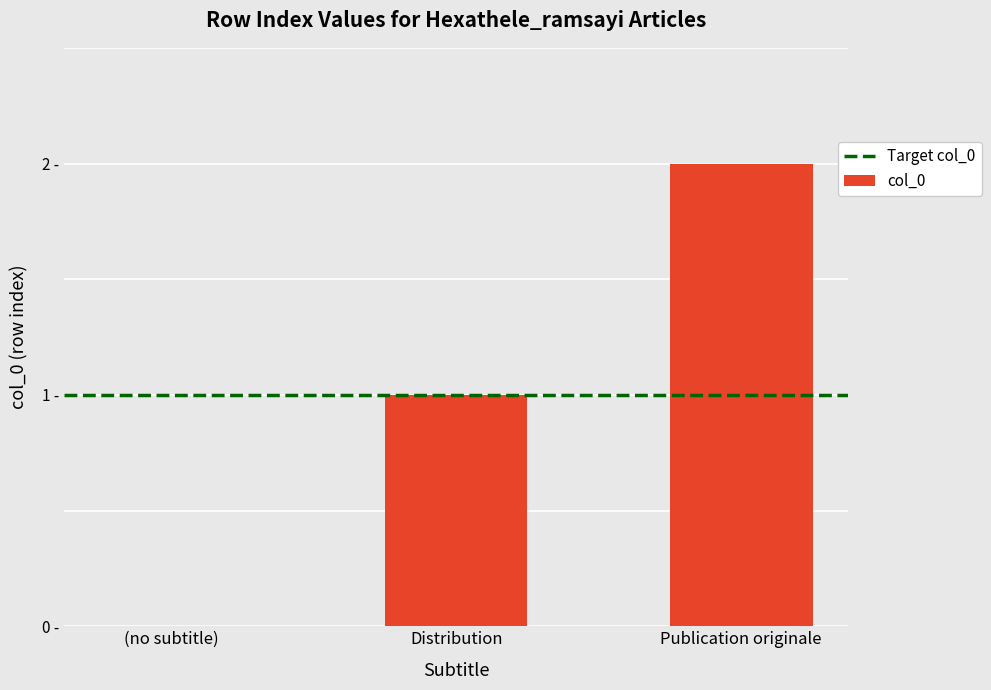

How many values are below 1?

1